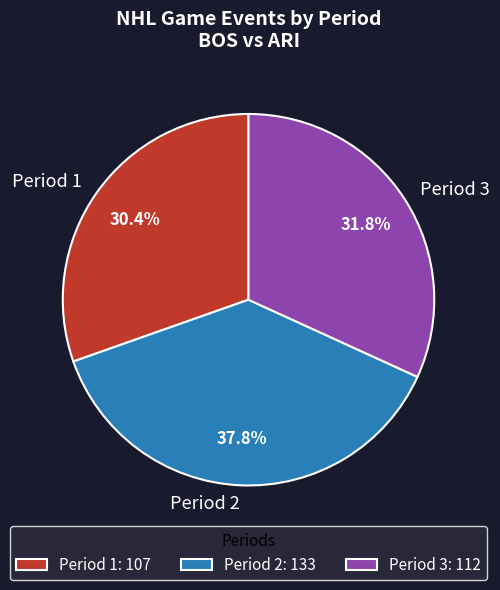

Approximately how many times larger is the value at Period 2 compared to Period 3?

1.2